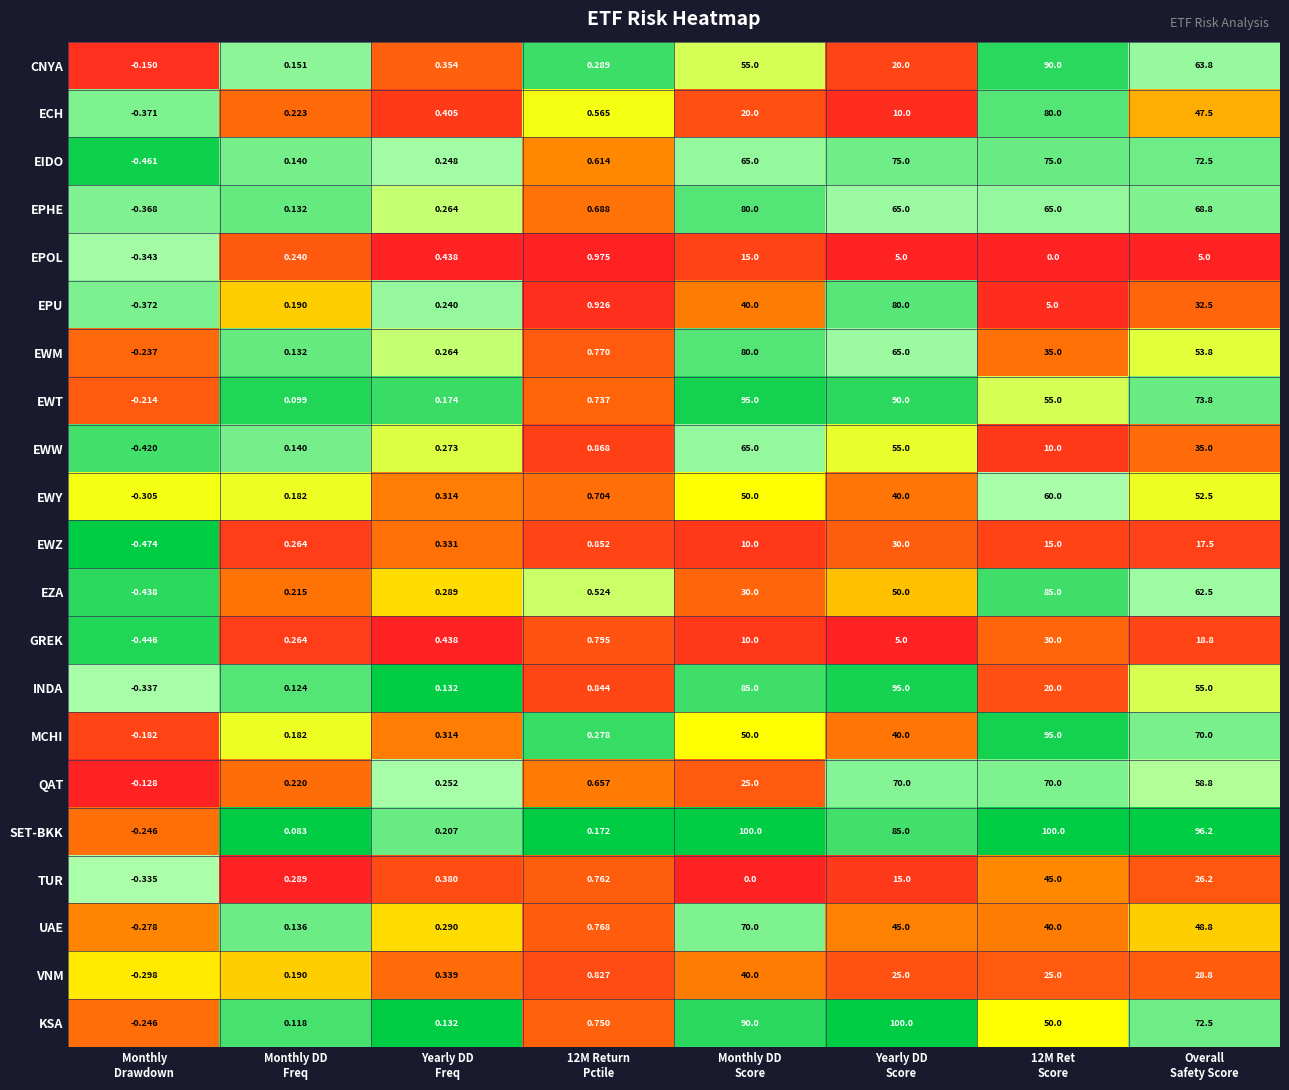

Which series has the largest total across all categories?

SET-BKK